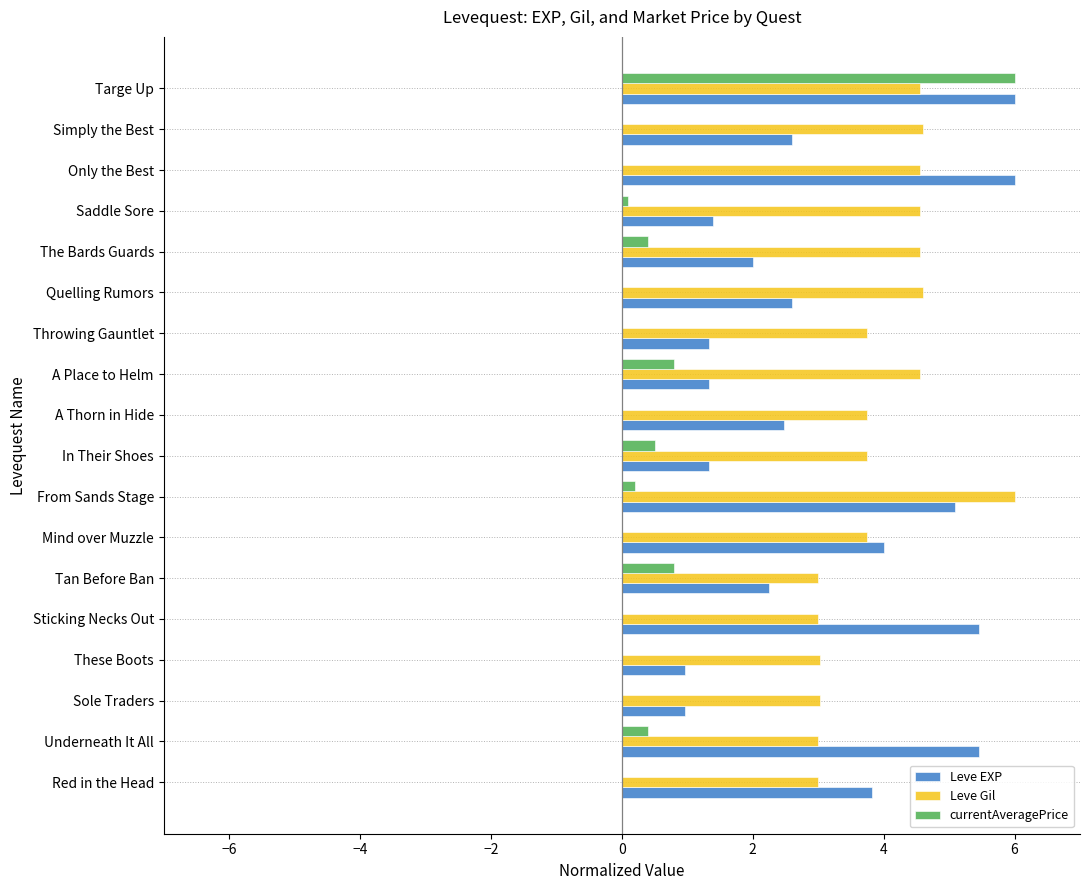

What is the sum of the Leve Gil values at A Place to Helm and Sticking Necks Out?

7.6